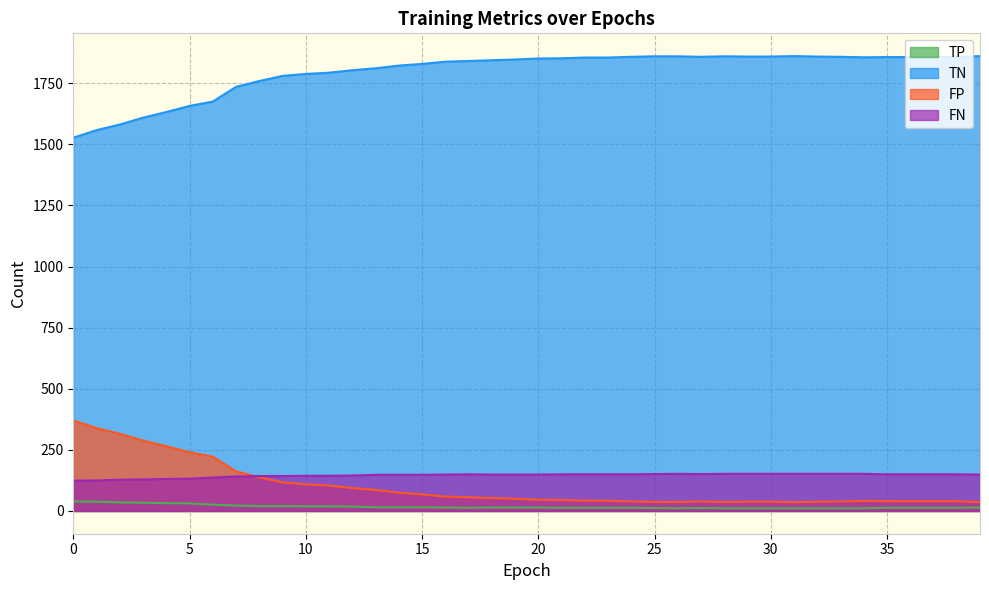

Which category has the lowest value across all series?

26